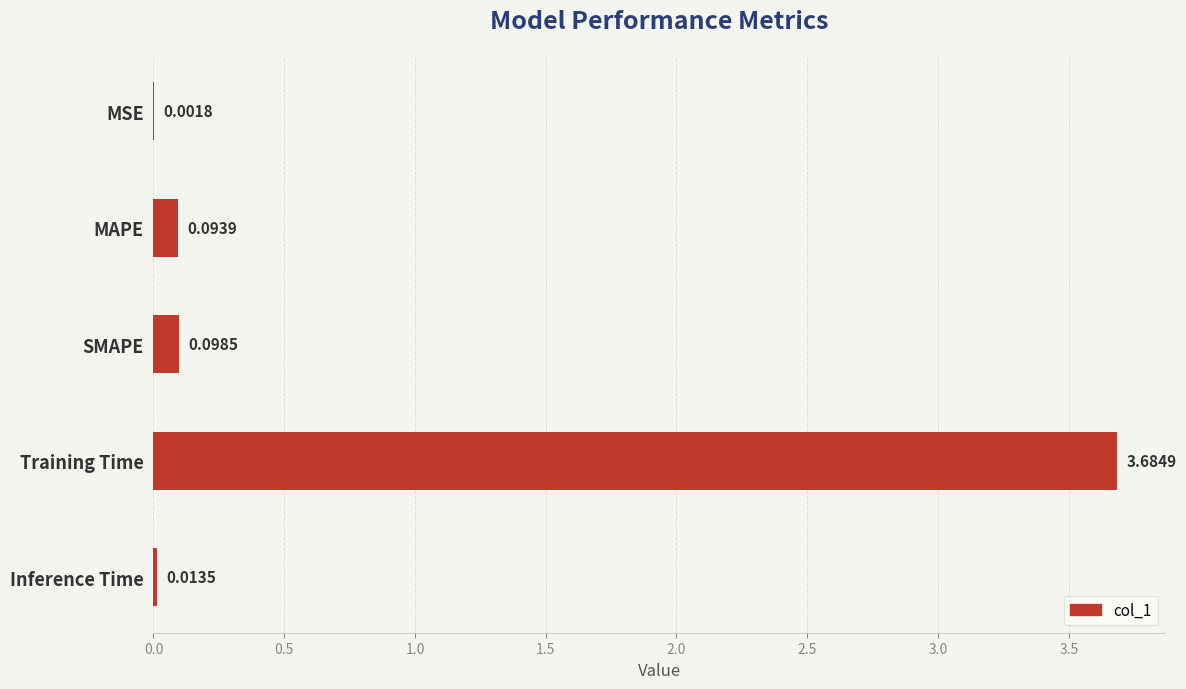

Where is the data nearest to the value 1?

SMAPE